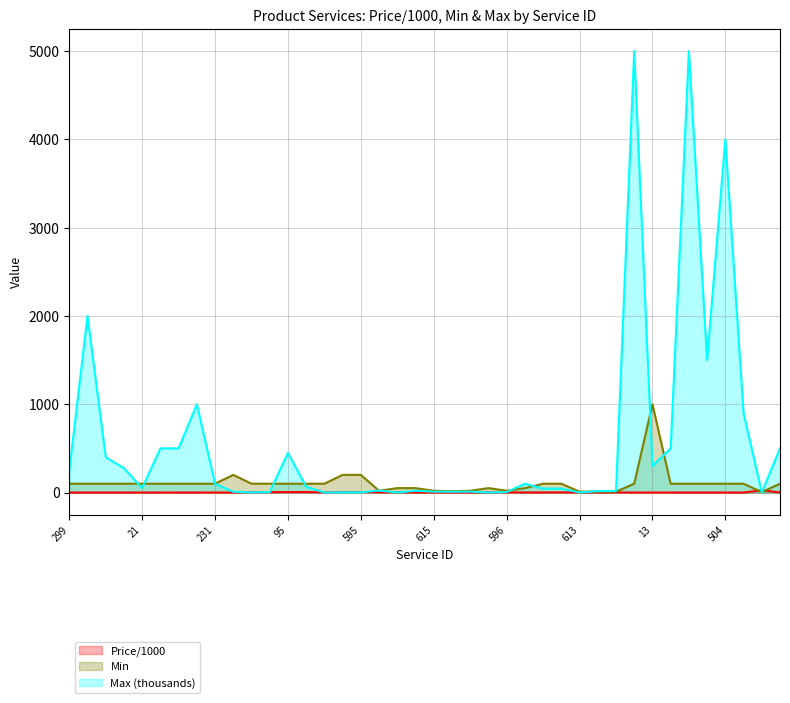

What position from the left is 592?

14